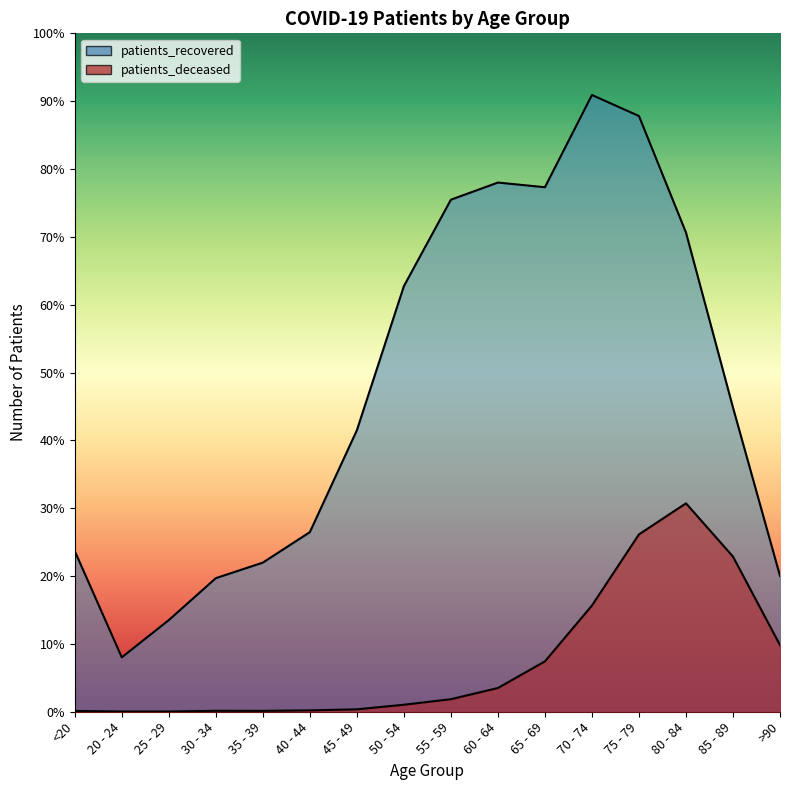

What value does the patients_deceased series have at 80 - 84?

2590